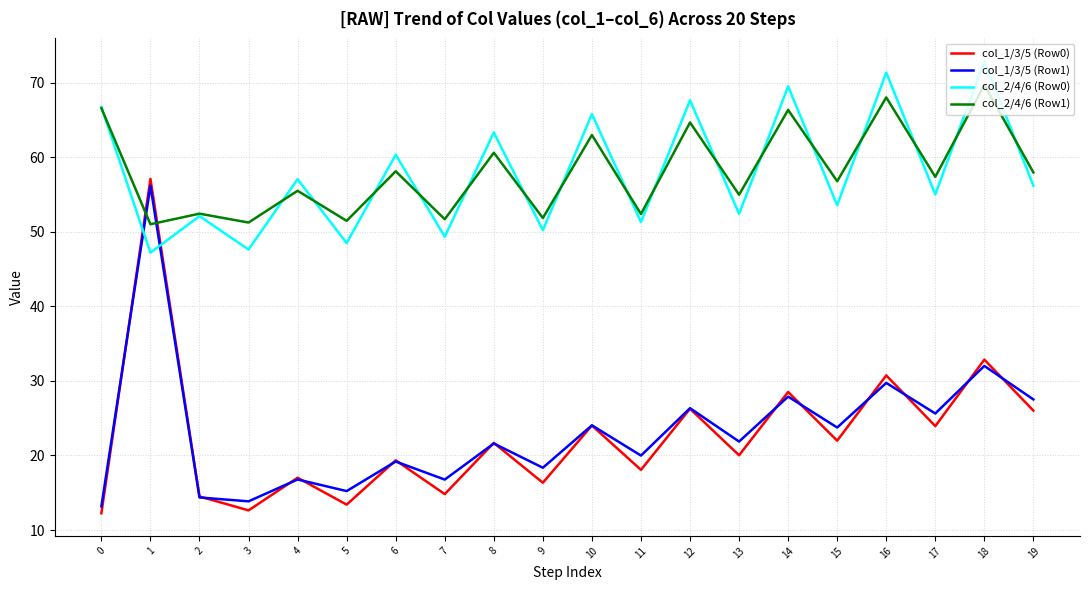

True or false: col_1/3/5 (Row0) and col_2/4/6 (Row0) intersect in this chart.

True